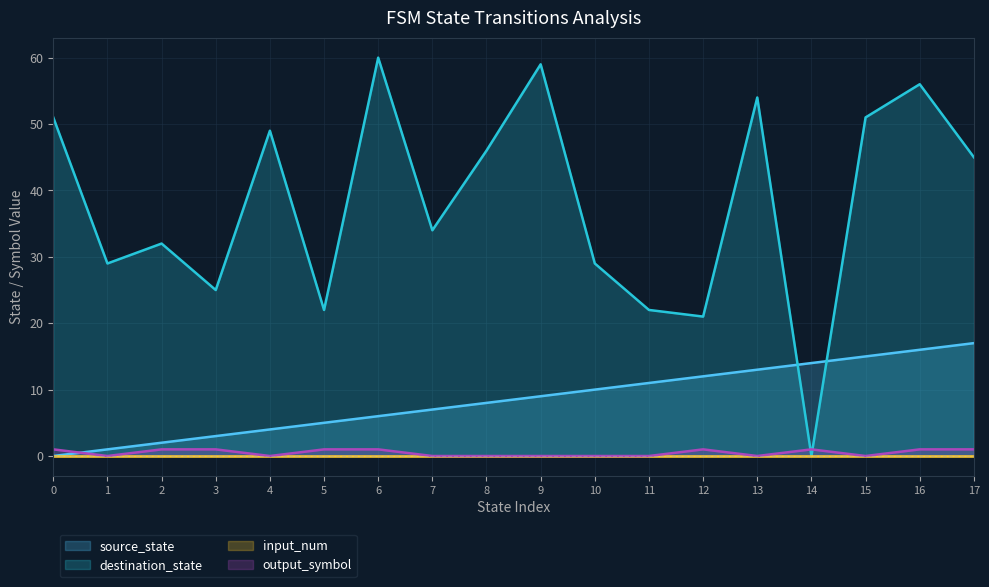

Which series changed the most between 10 and 14?

destination_state